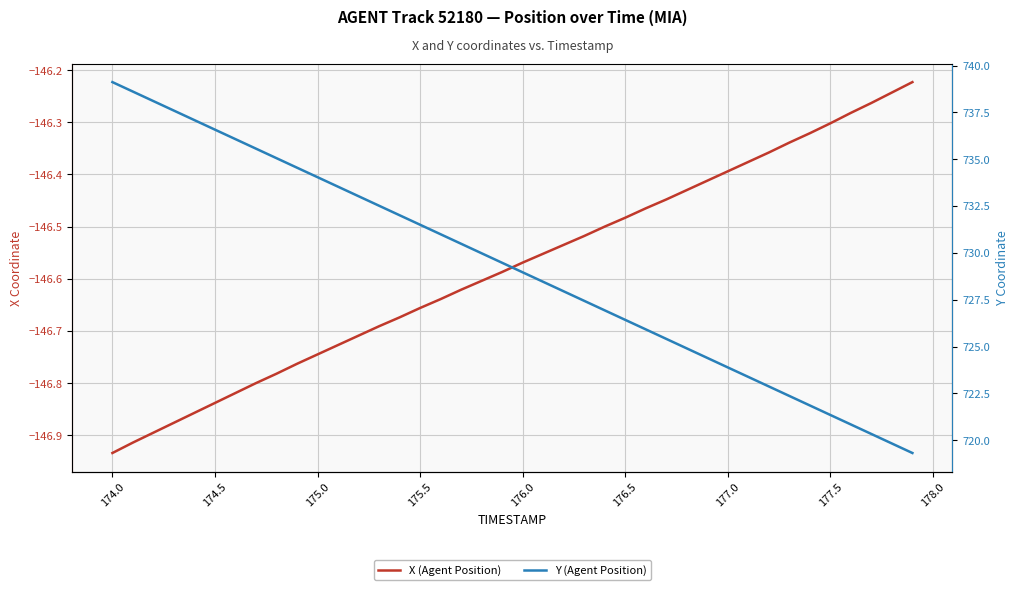

Is the value of X (Agent Position) at 22 greater than the value of Y (Agent Position) at 30?

No